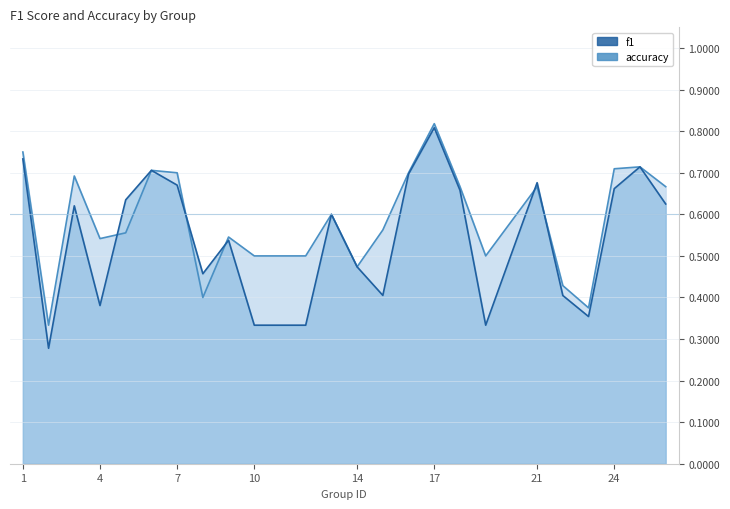

What are all the series names shown in the legend?

f1, accuracy